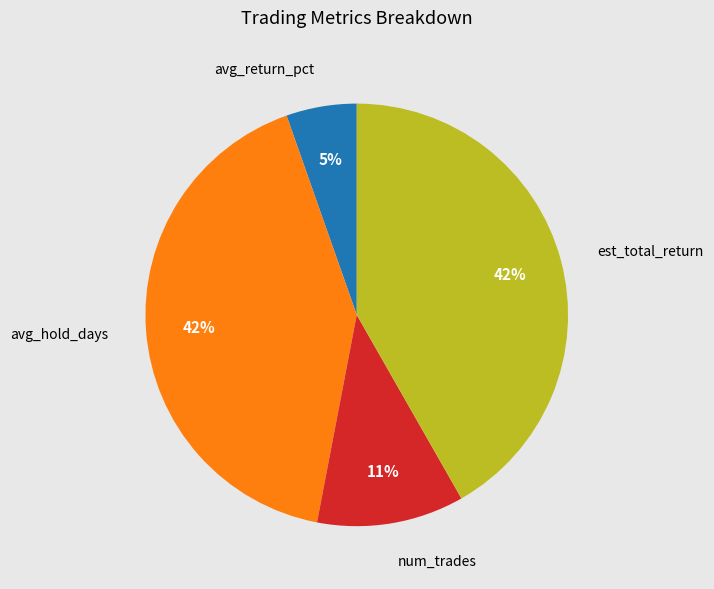

Does num_trades account for over 50% of the chart?

No